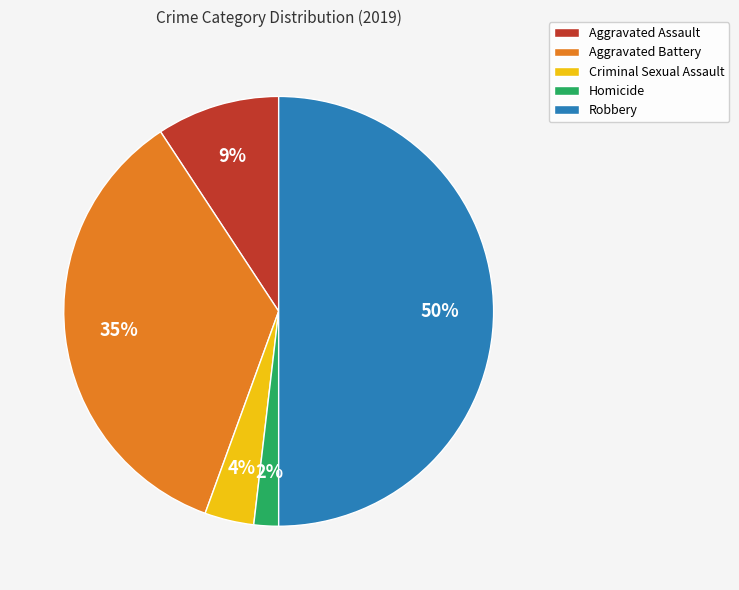

How many segments does this pie chart have?

5